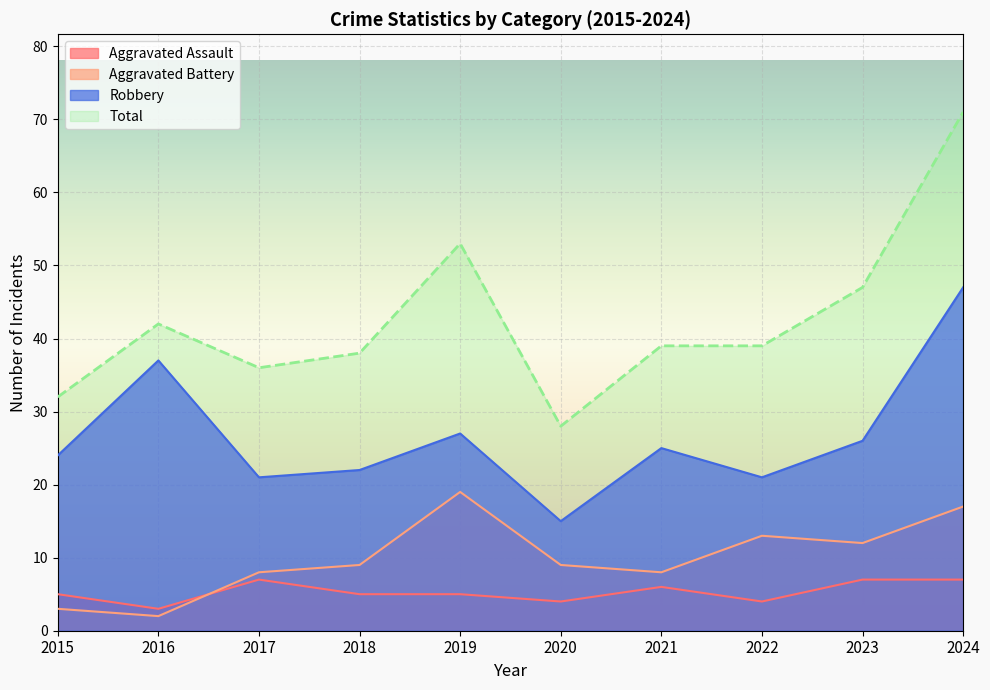

At 2020, list the series in order from largest to smallest.

Total, Robbery, Aggravated Battery, Aggravated Assault